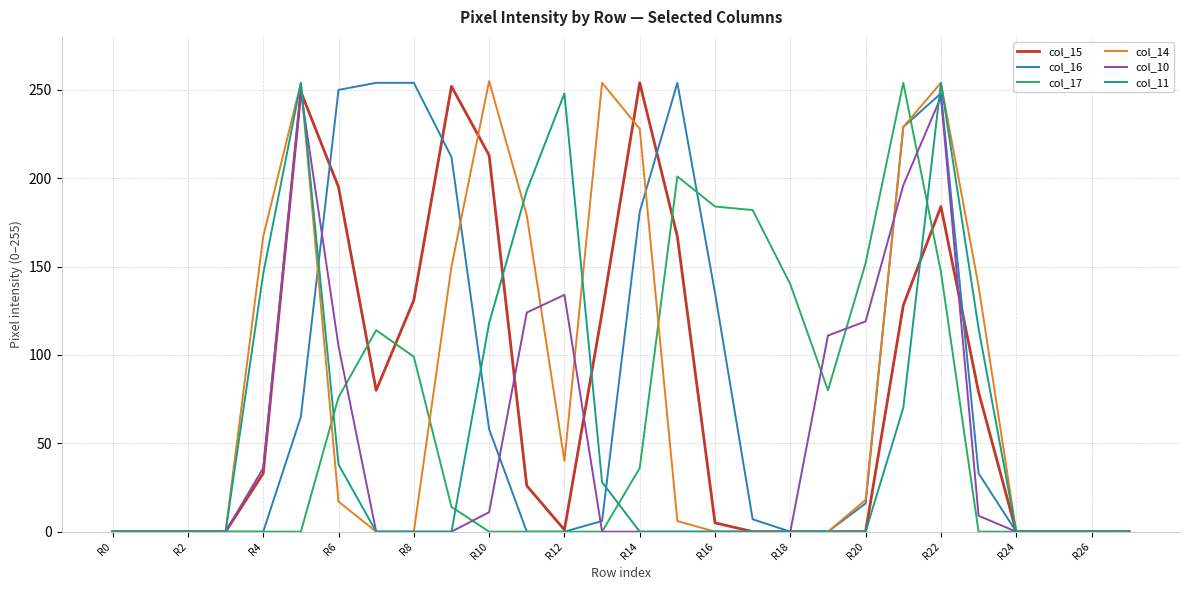

What is the maximum value shown in the chart?

255